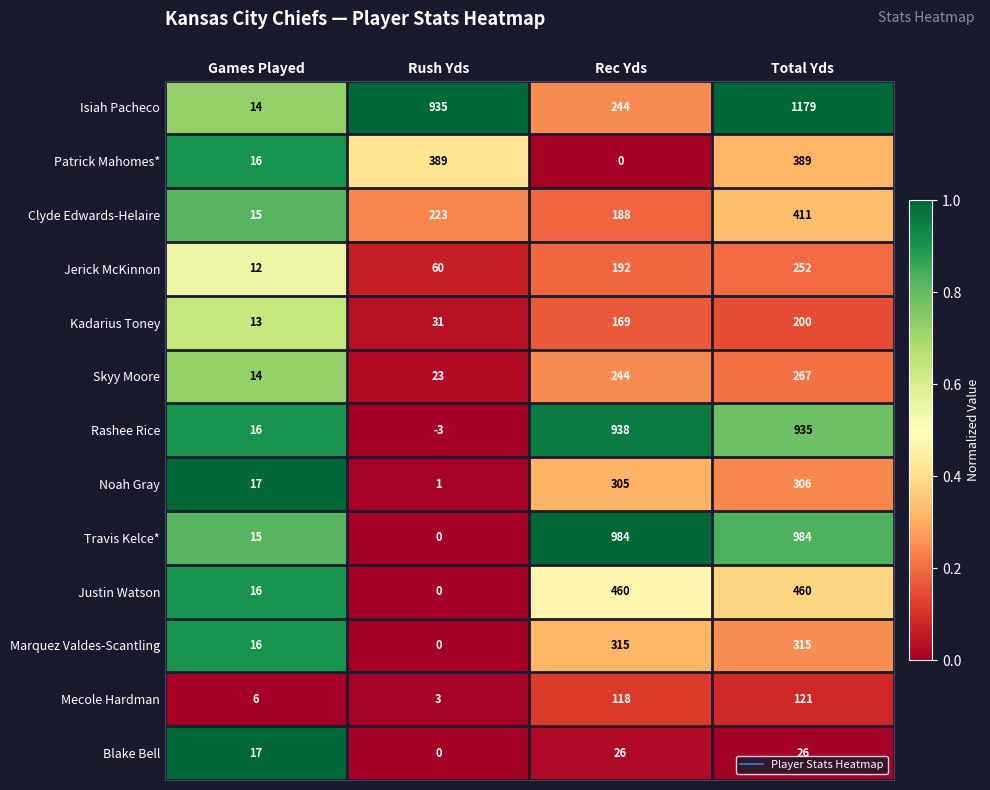

How many series are shown in this chart?

13